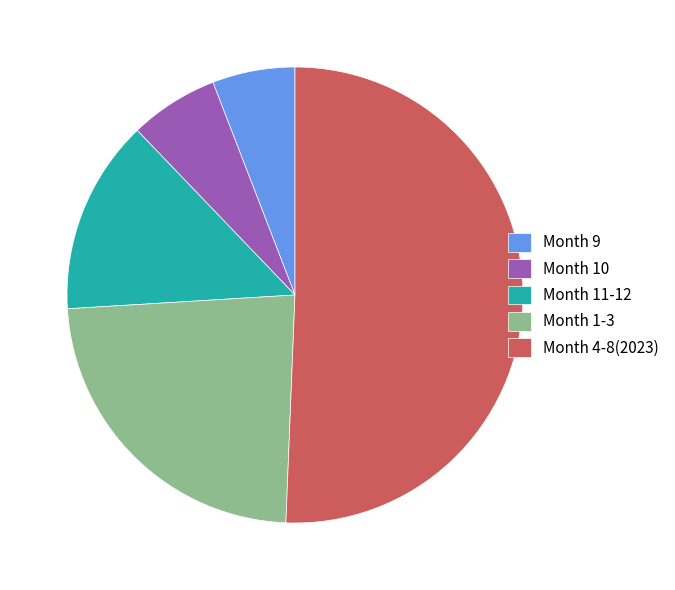

Which category has the biggest portion of the pie?

Month 4-8(2023)